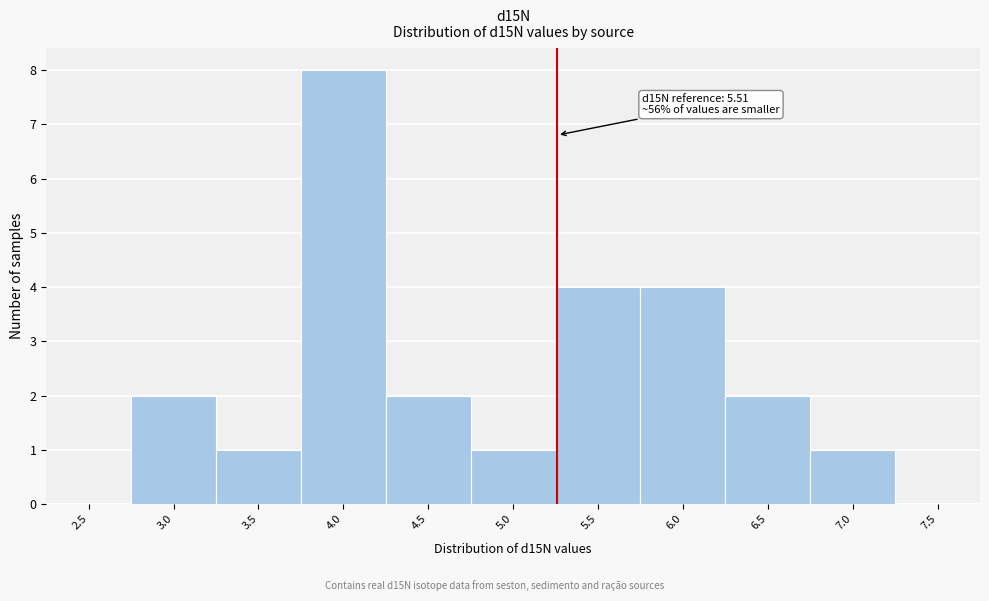

Reading left to right, what are all the values shown in this chart?

2.5=0	3.0=2	3.5=1	4.0=8	4.5=2	5.0=1	5.5=4	6.0=4	6.5=2	7.0=1	7.5=0